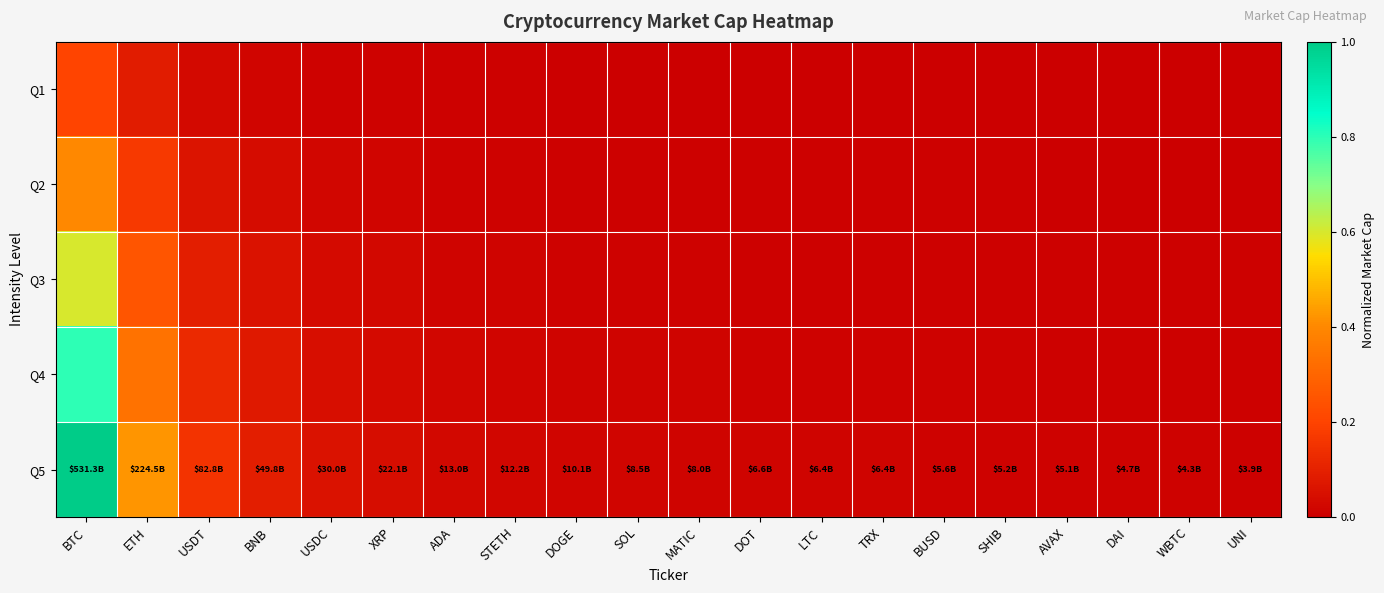

Which series has the largest total across all categories?

Q5